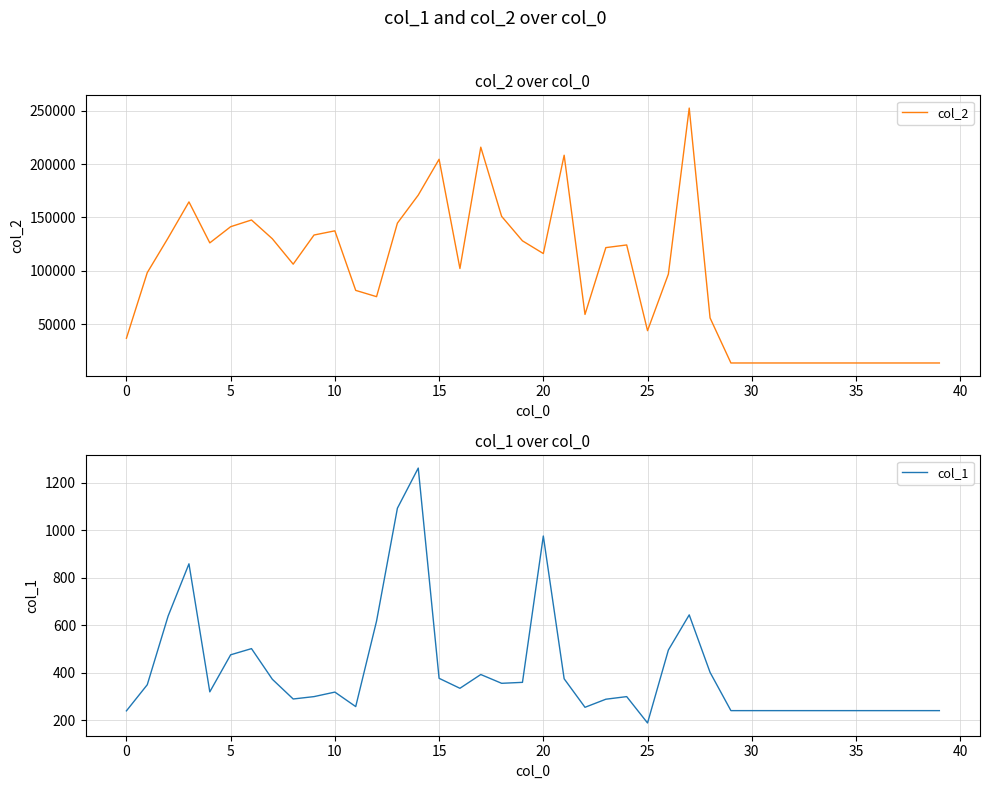

List the series in order of their overall mean, highest first.

col_2, col_1